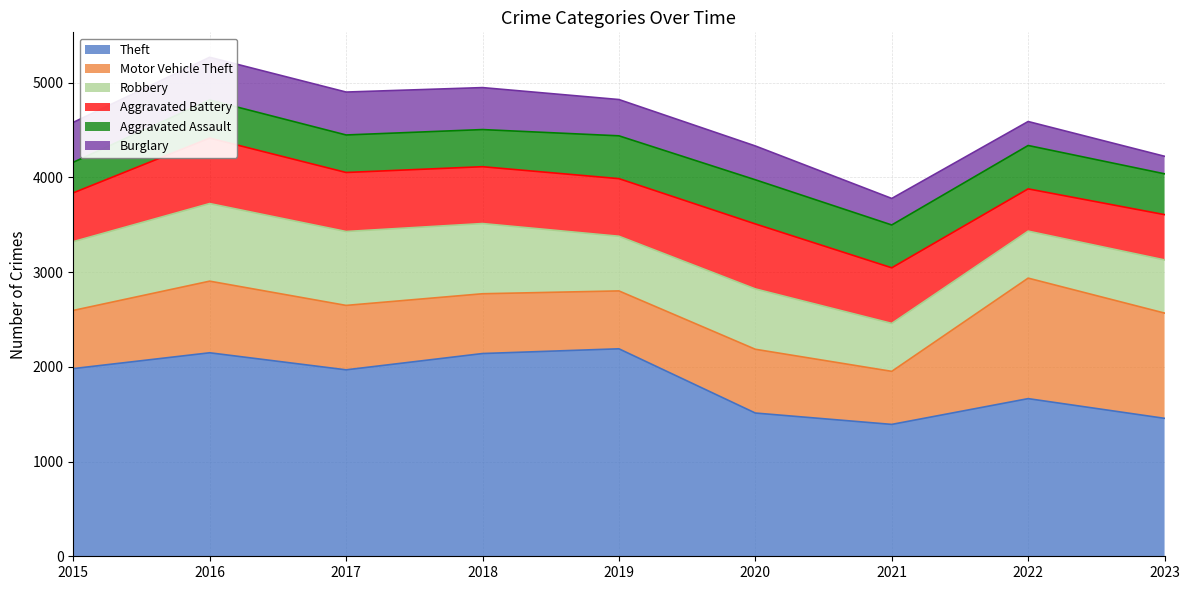

The Motor Vehicle Theft series shows 1932 at 2023. True or false?

False